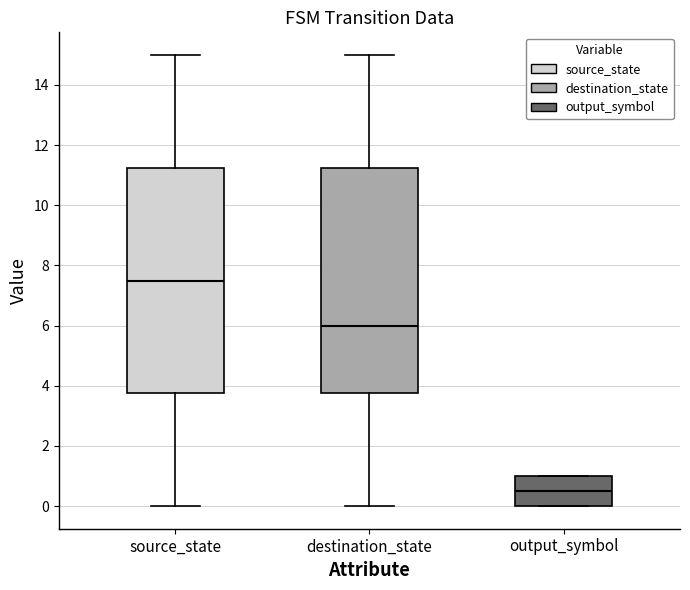

Reading left to right, read every box against the y-axis: the position of its median line, the range the box covers, and the ends of its whiskers. The values are not printed on the chart, so give them approximately, as read against the axis.

source_state: median 7.6, box 3.8 to 11.2, whiskers 0.0 to 15.0
destination_state: median 6.0, box 3.8 to 11.2, whiskers 0.0 to 15.0
output_symbol: median 0.6, box 0.0 to 1.0, whiskers 0.0 to 1.0